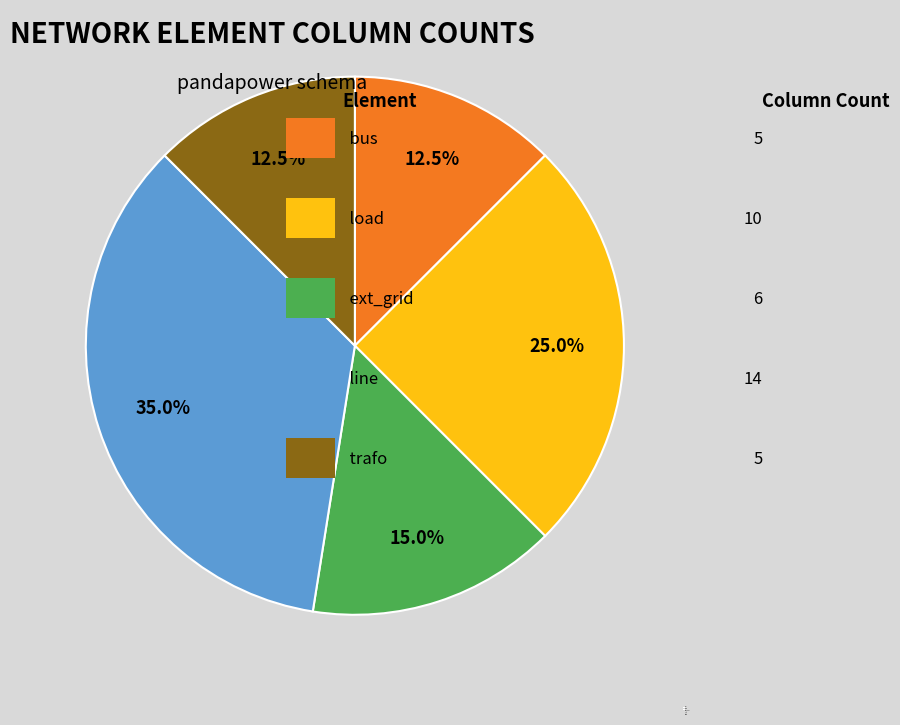

What is the total percentage of ext_grid and load?

40.0%